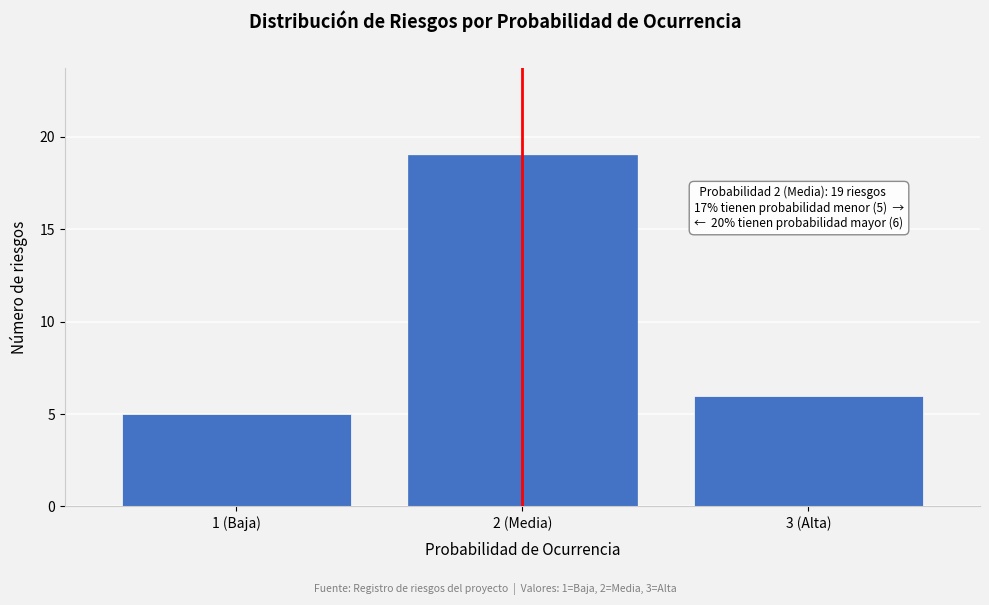

Reading left to right, transcribe all the data shown in this chart.

5	19	6